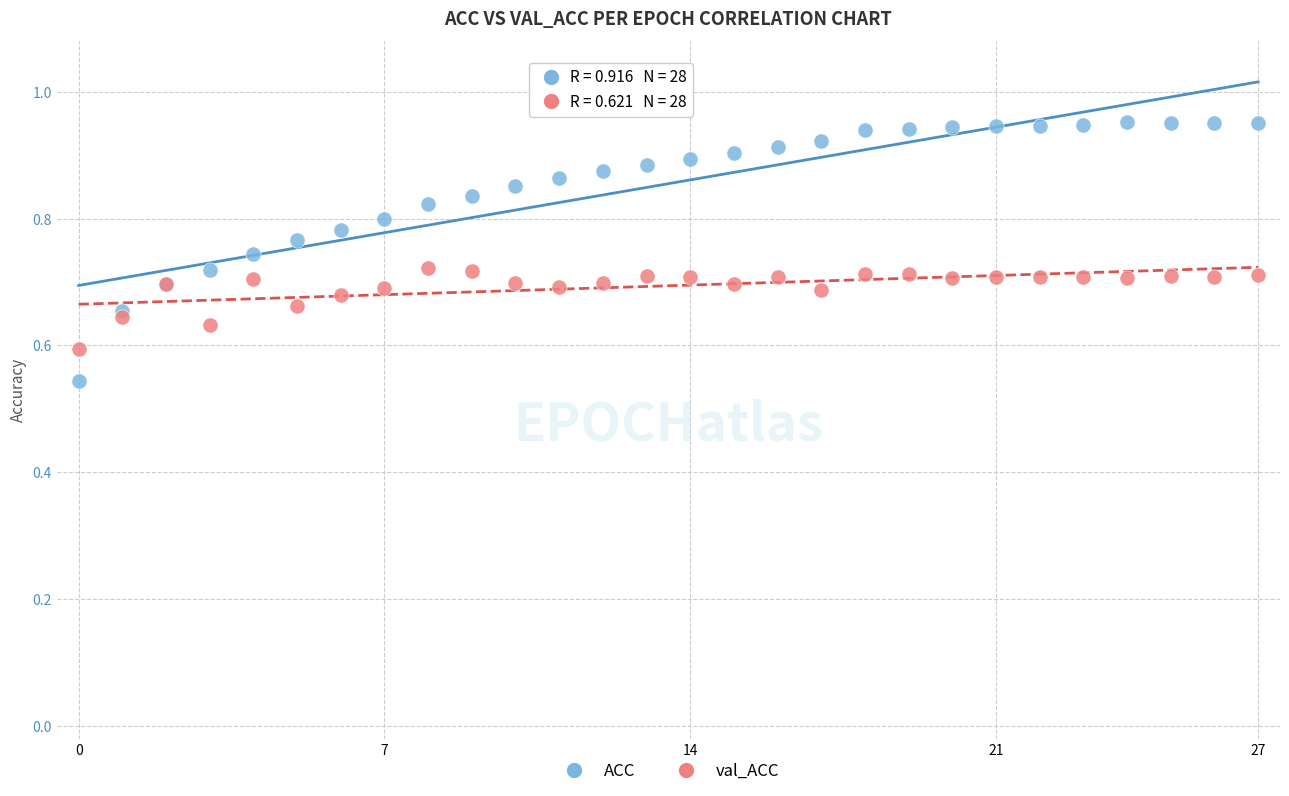

Which series has the widest spread of Y values?

ACC